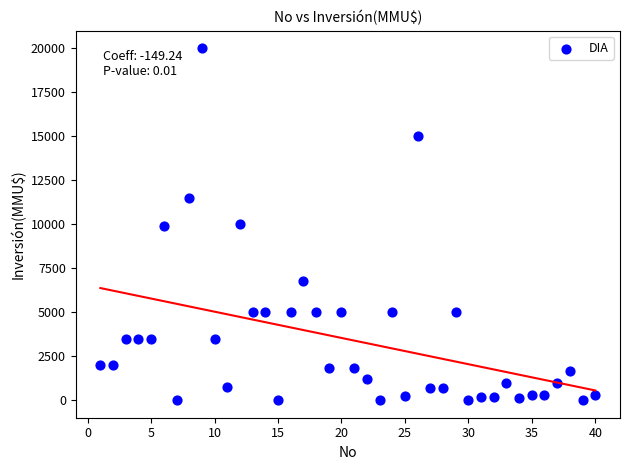

What is the range of X values (max minus min)?

39